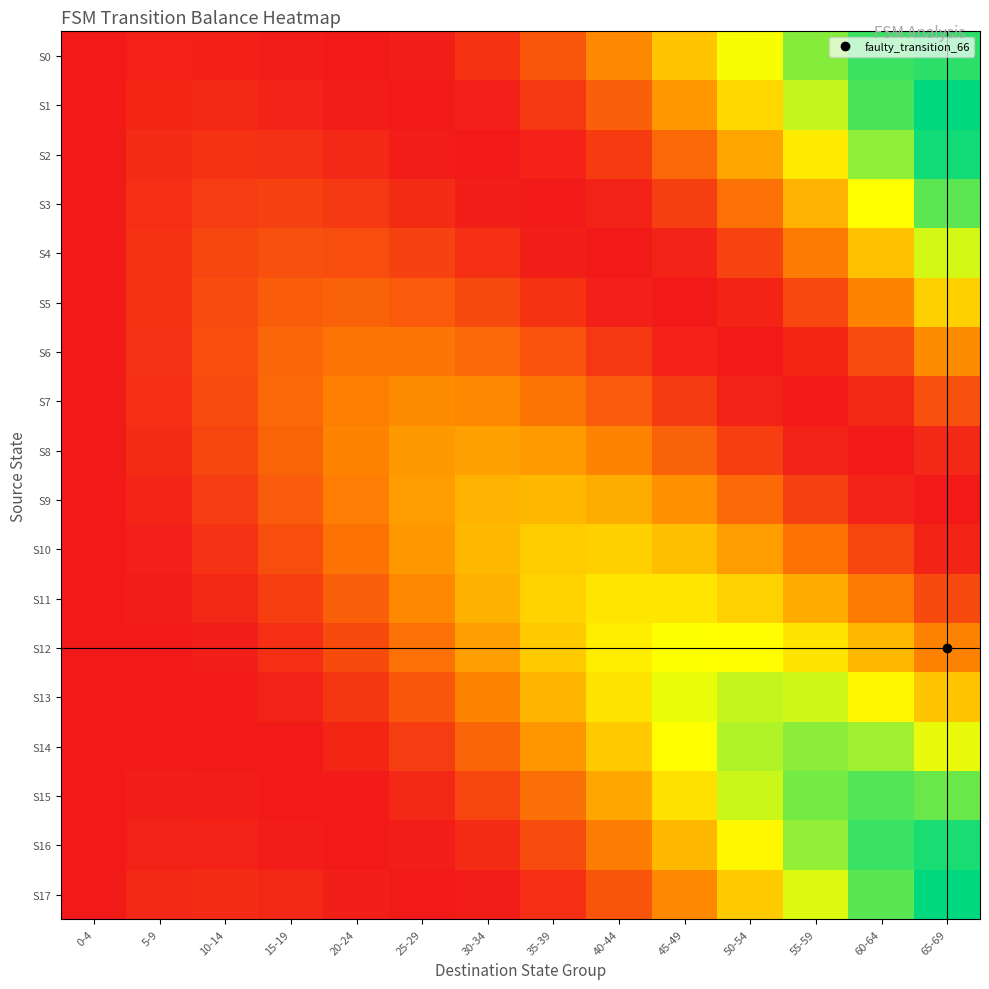

At 30-34, list the series in order from largest to smallest.

S10, S9, S11, S8, S12, S7, S13, S6, S14, S5, S15, S0, S4, S16, S1, S3, S17, S2